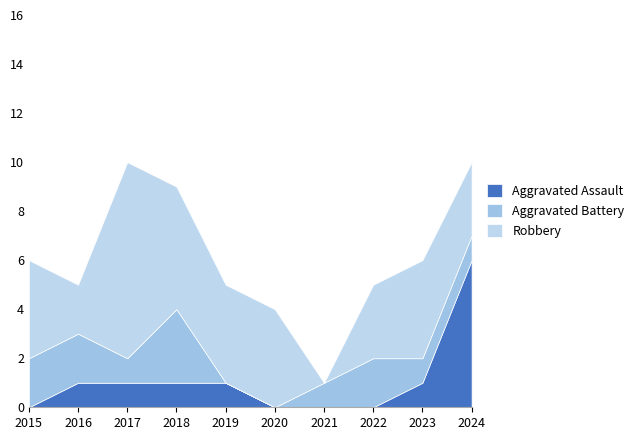

Does the chart display data point markers on the line(s)?

No